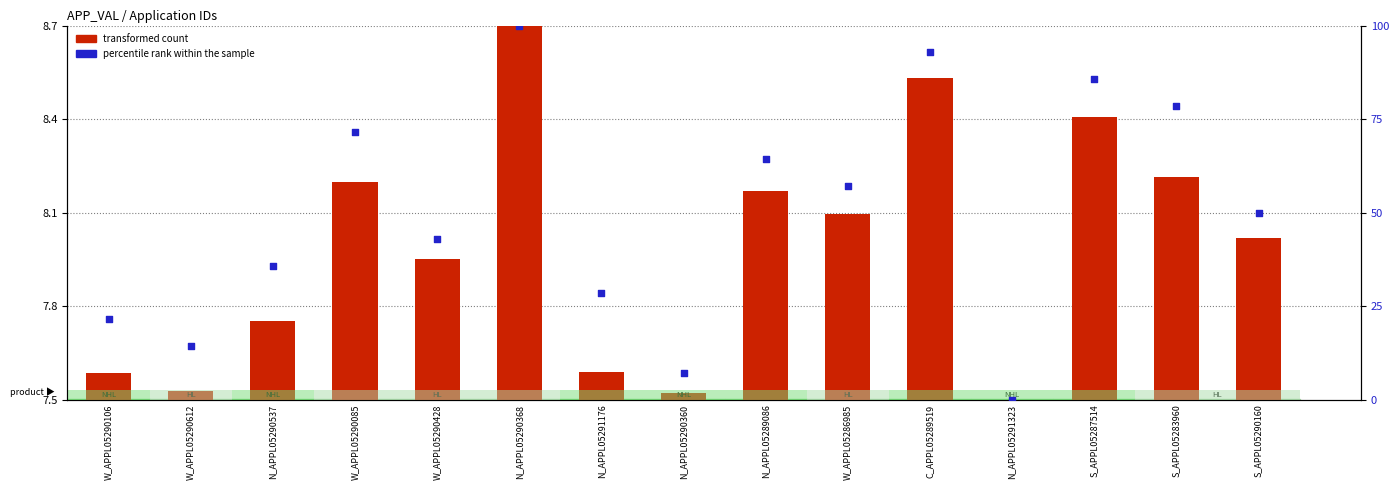

Which series has the largest Y range (max minus min)?

percentile rank within the sample